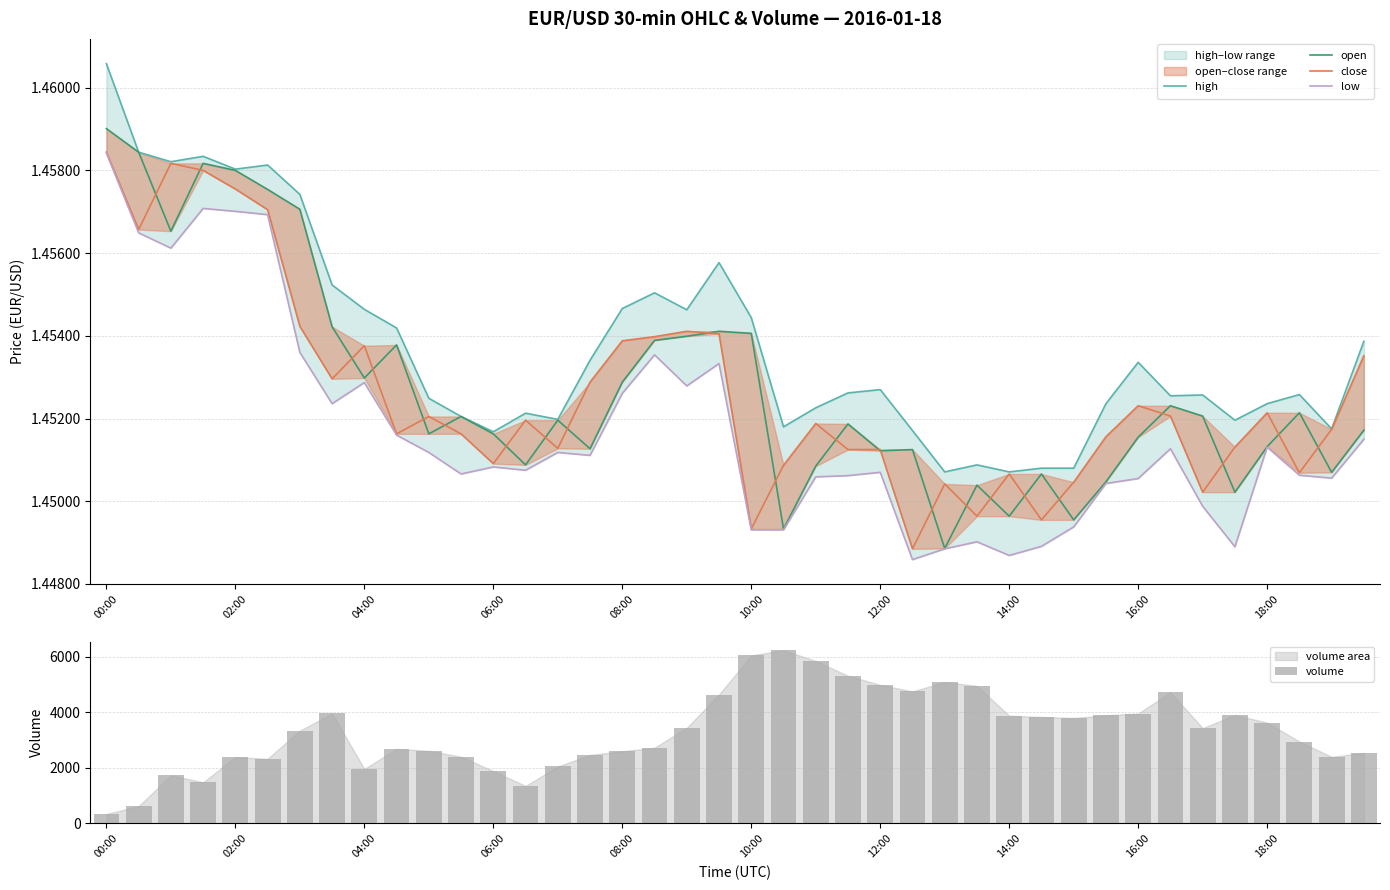

Reading left to right, transcribe all the data shown in this chart.

high: 1.5	1.5	1.5	1.5	1.5	1.5	1.5	1.5	1.5	1.5	1.5	1.5	1.5	1.5	1.5	1.5	1.5	1.5	1.5	1.5	1.5	1.5	1.5	1.5	1.5	1.5	1.5	1.5	1.5	1.5	1.5	1.5	1.5	1.5	1.5	1.5	1.5	1.5	1.5	1.5
open: 1.5	1.5	1.5	1.5	1.5	1.5	1.5	1.5	1.5	1.5	1.5	1.5	1.5	1.5	1.5	1.5	1.5	1.5	1.5	1.5	1.5	1.4	1.5	1.5	1.5	1.5	1.4	1.5	1.4	1.5	1.4	1.5	1.5	1.5	1.5	1.5	1.5	1.5	1.5	1.5
close: 1.5	1.5	1.5	1.5	1.5	1.5	1.5	1.5	1.5	1.5	1.5	1.5	1.5	1.5	1.5	1.5	1.5	1.5	1.5	1.5	1.4	1.5	1.5	1.5	1.5	1.4	1.5	1.4	1.5	1.4	1.5	1.5	1.5	1.5	1.5	1.5	1.5	1.5	1.5	1.5
low: 1.5	1.5	1.5	1.5	1.5	1.5	1.5	1.5	1.5	1.5	1.5	1.5	1.5	1.5	1.5	1.5	1.5	1.5	1.5	1.5	1.4	1.4	1.5	1.5	1.5	1.4	1.4	1.4	1.4	1.4	1.4	1.5	1.5	1.5	1.4	1.4	1.5	1.5	1.5	1.5
volume: 341.0	622.0	1732.0	1480.0	2386.0	2327.0	3339.0	3955.0	1962.0	2682.0	2613.0	2401.0	1884.0	1351.0	2050.0	2466.0	2598.0	2724.0	3442.0	4636.0	6043.0	6228.0	5845.0	5309.0	4985.0	4749.0	5087.0	4949.0	3876.0	3830.0	3794.0	3891.0	3954.0	4720.0	3430.0	3902.0	3627.0	2946.0	2398.0	2539.0